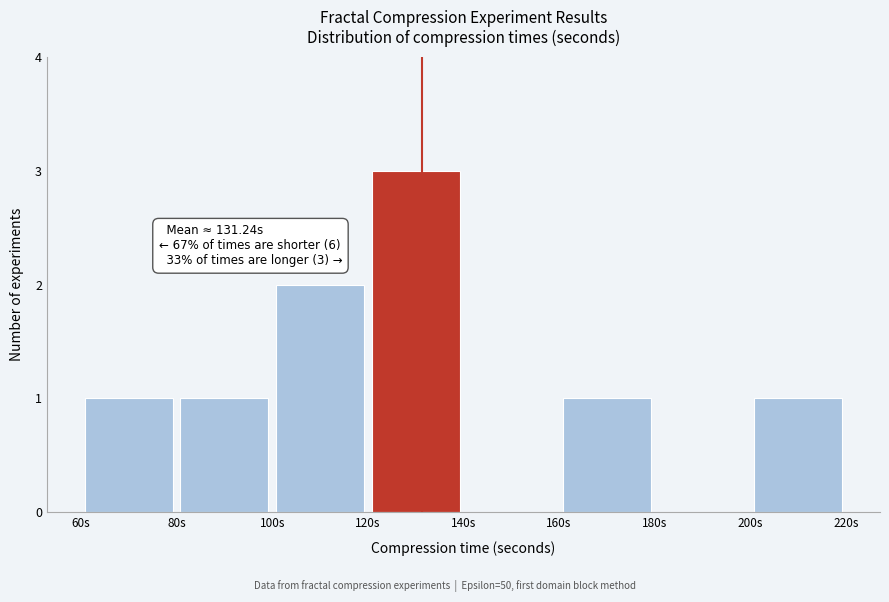

Which range on the x-axis has the tallest bar?

120 to 140